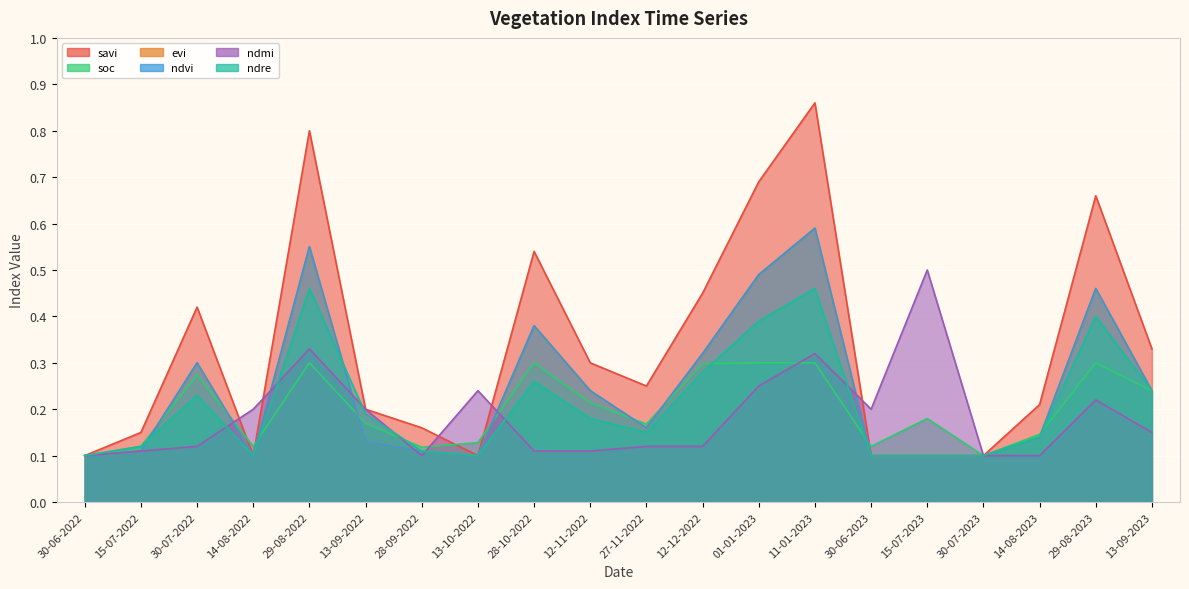

What is the label of the 8th point from the right?

01-01-2023